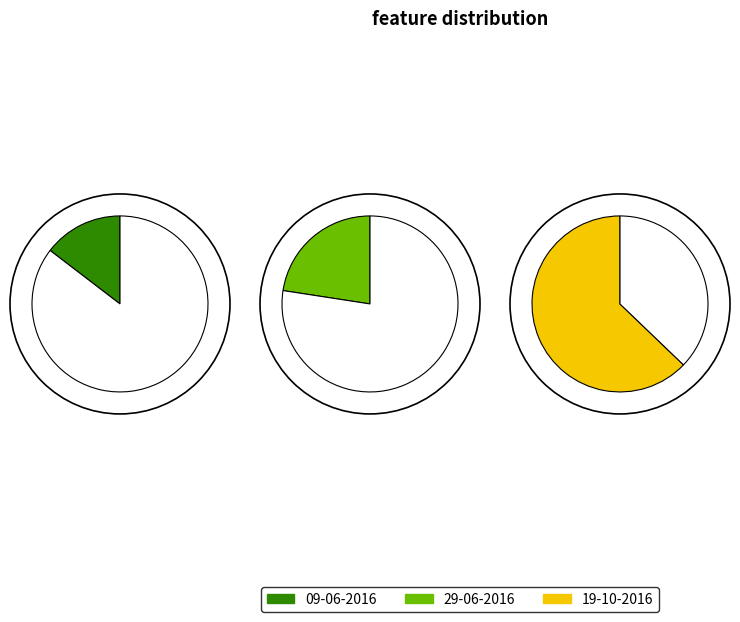

To the nearest percent, what is the average slice percentage?

33%